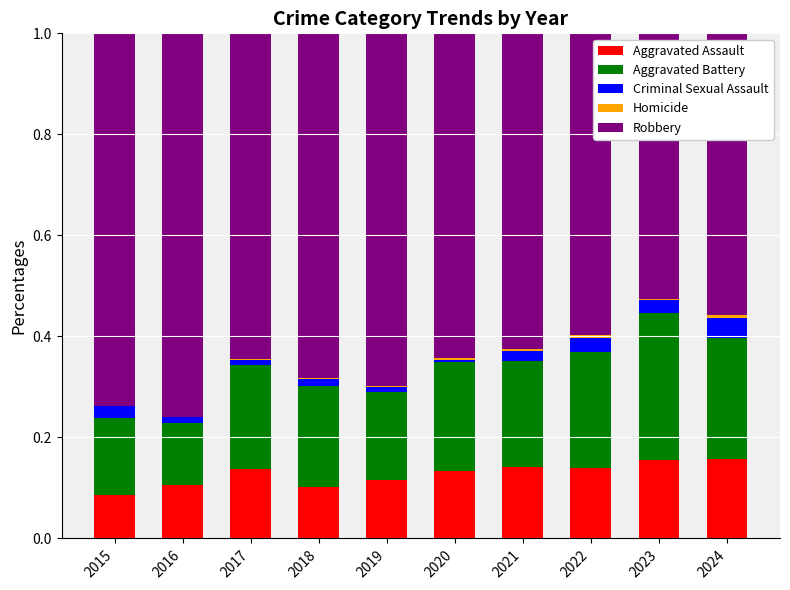

How many categories are shown in the chart?

10